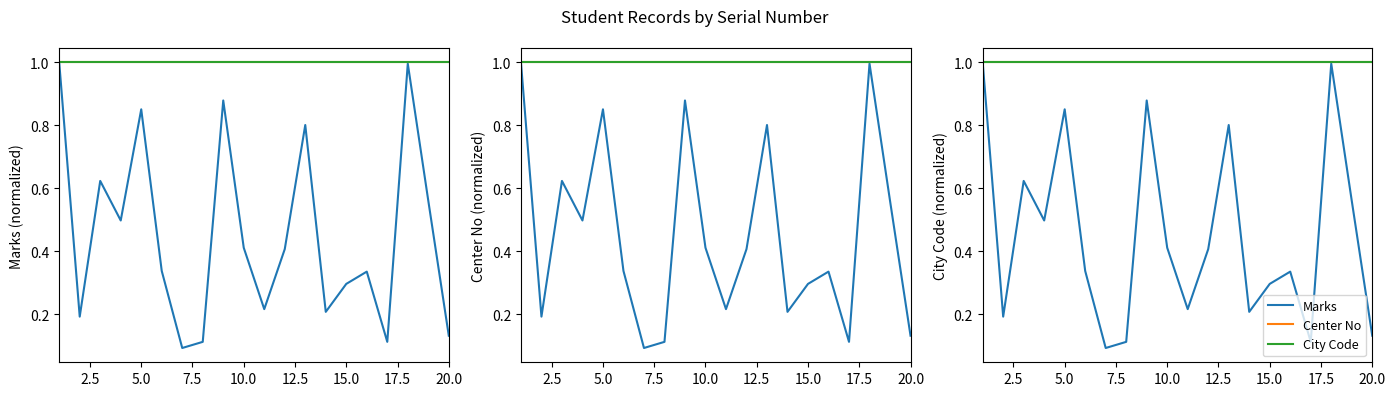

What is the sum of all Marks values?

9.1